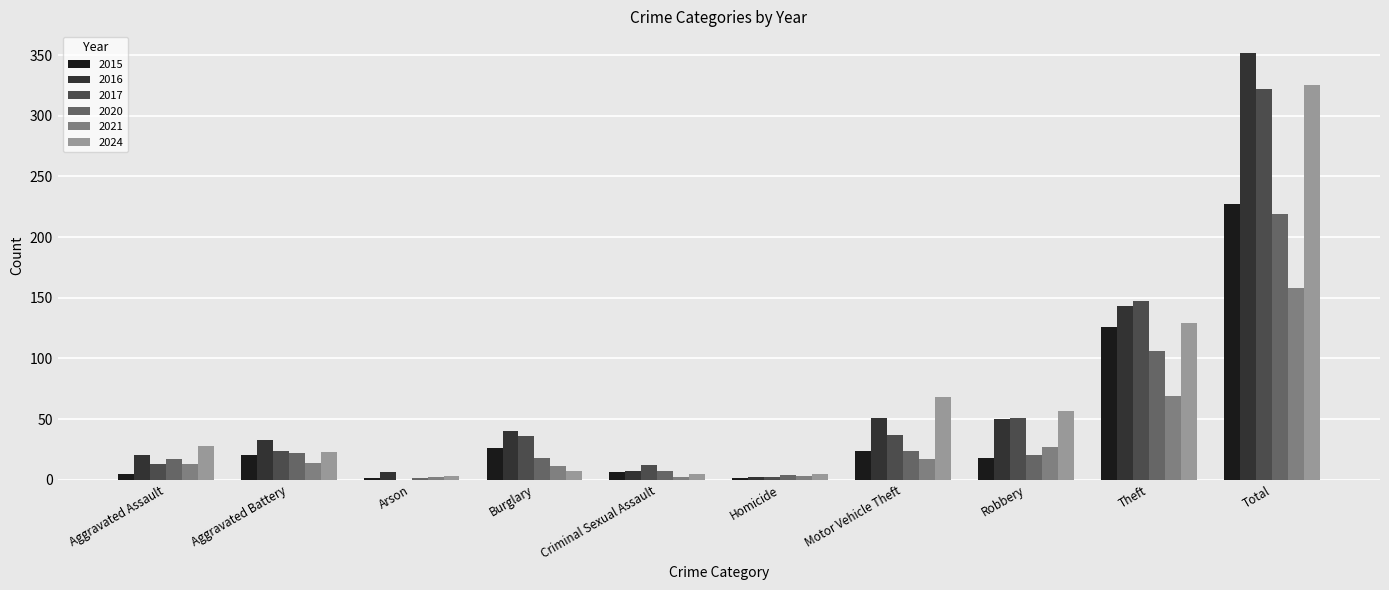

Which series has the largest total across all categories?

2016